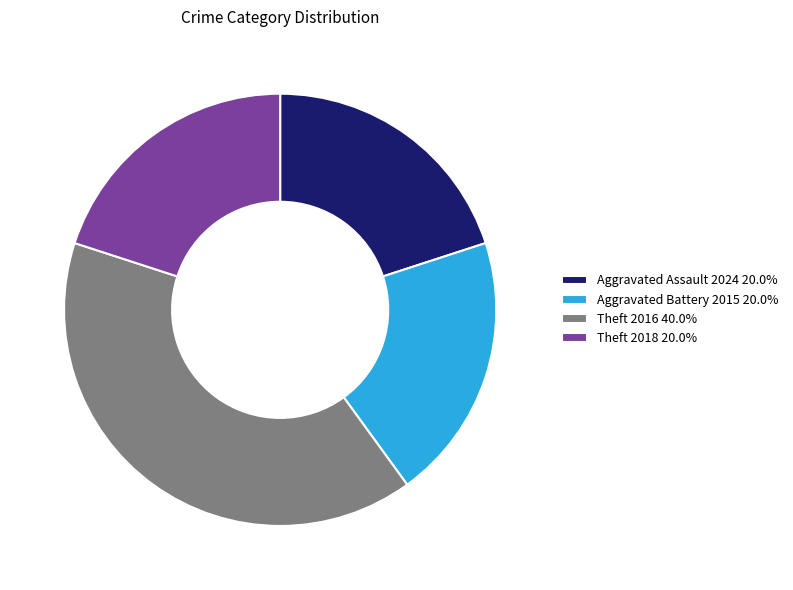

Is there any slice that represents more than half of the pie?

No